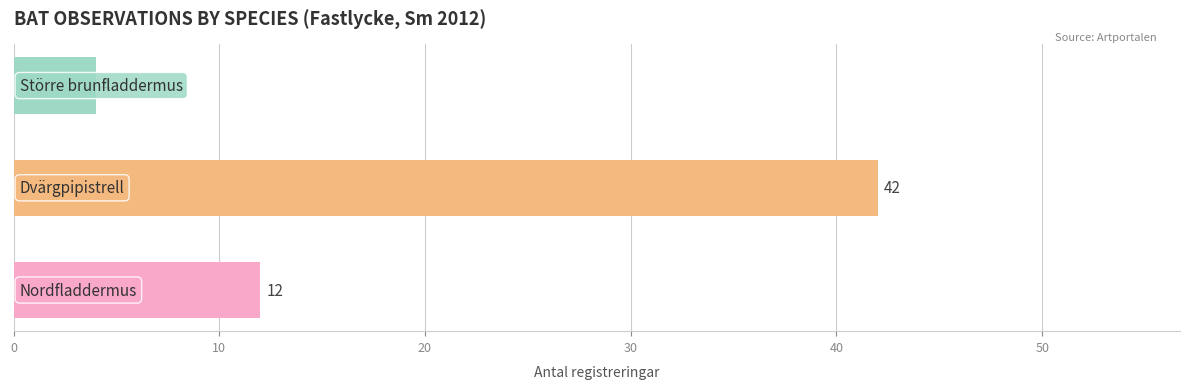

What is the smallest value displayed?

4